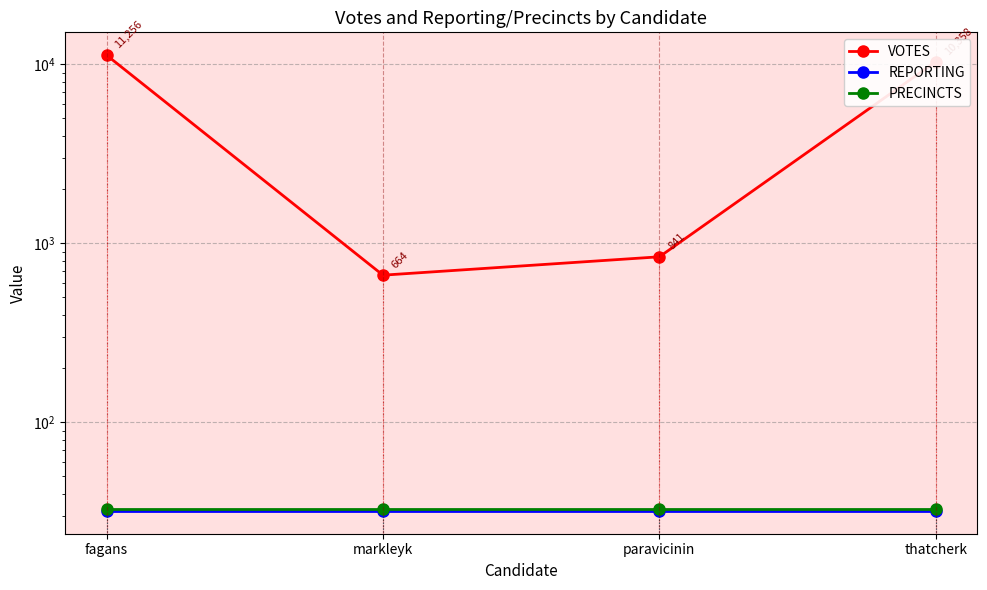

The value of REPORTING at paravicinin is 32. True or false?

True